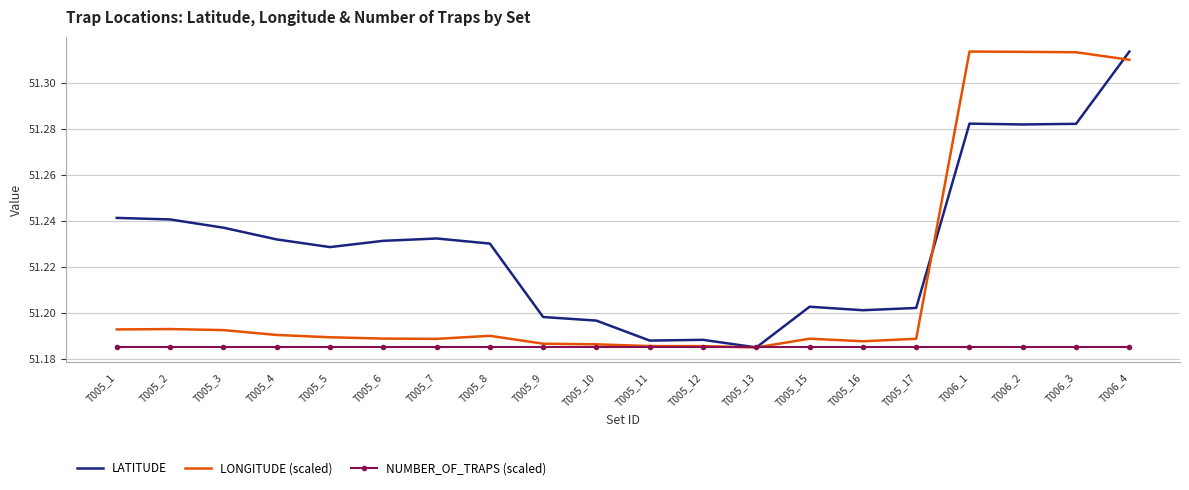

What position from the right is T005_15?

7